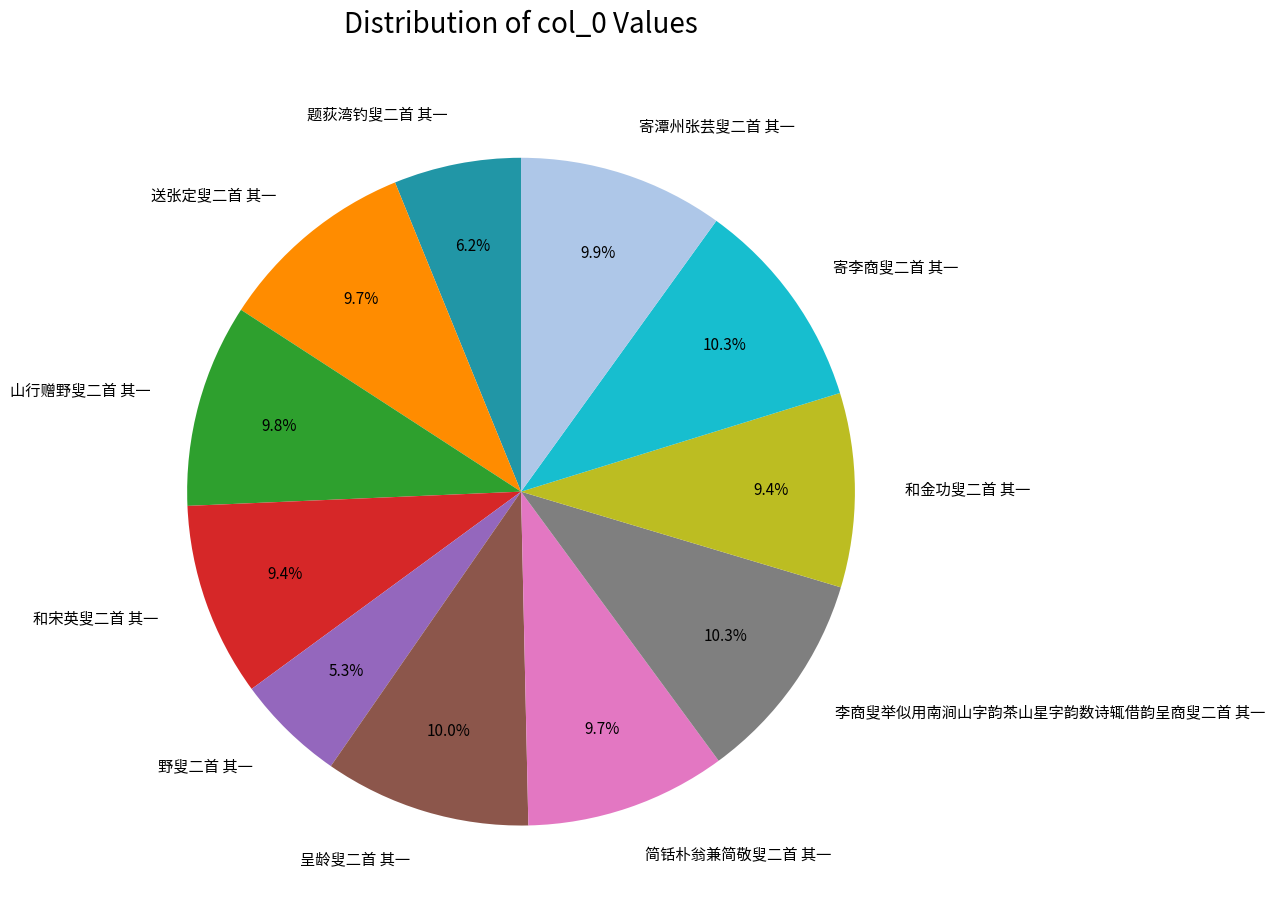

Is it true that 寄潭州张芸叟二首 其一 is 10% of the pie?

True